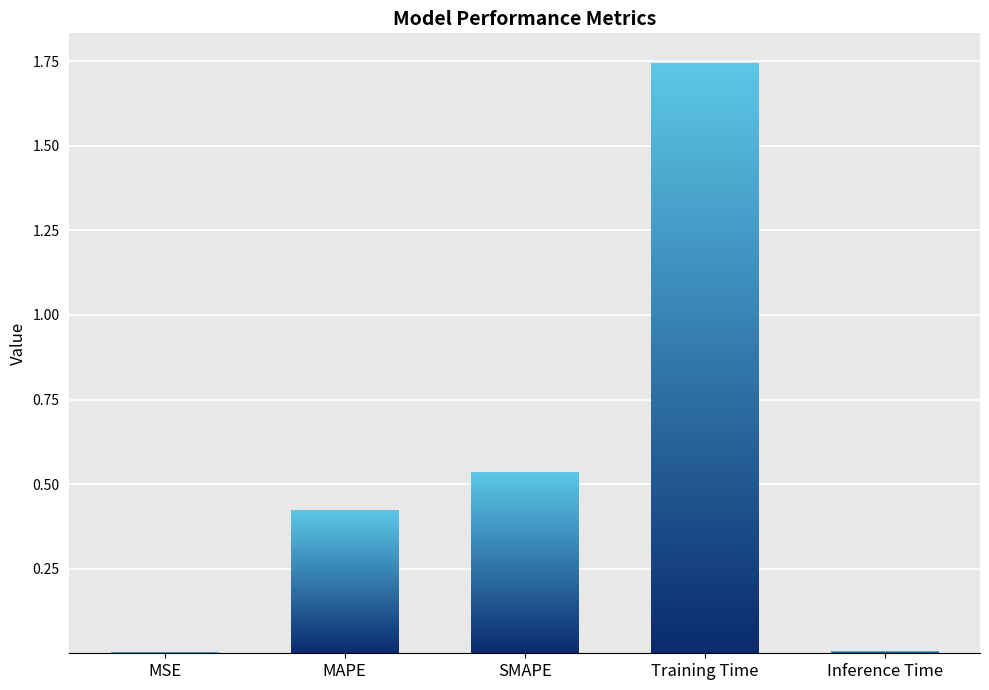

What is the sum of all values?

2.7